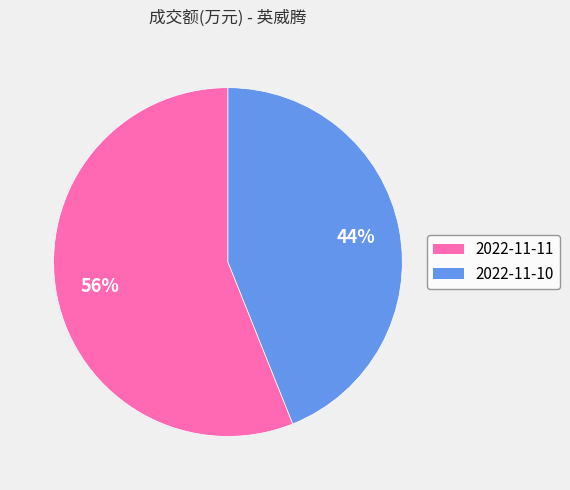

Count the number of slices in the pie.

2